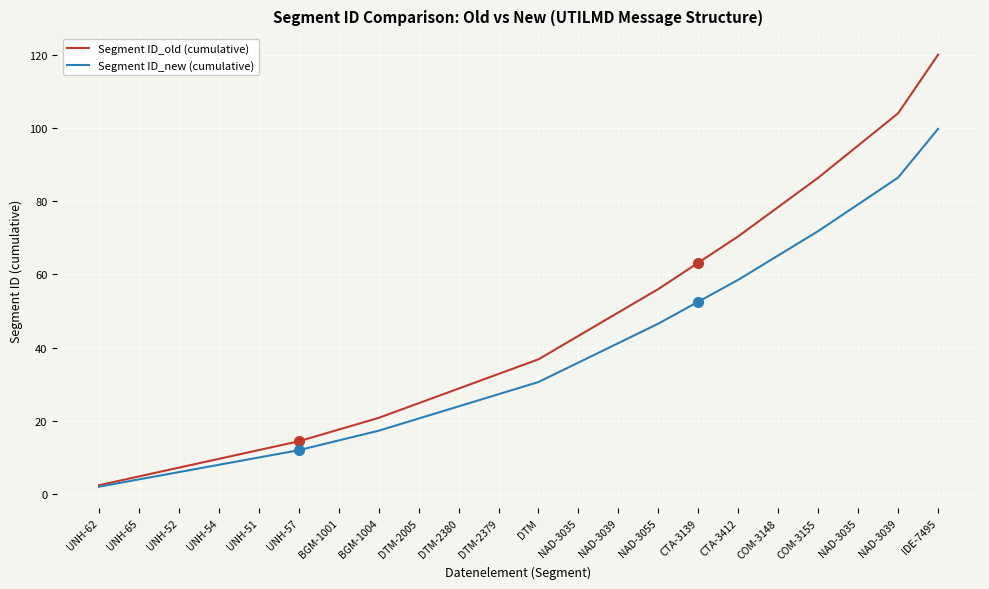

What is the value of the Segment ID_old (cumulative) point at the 16th from the left?

63.2